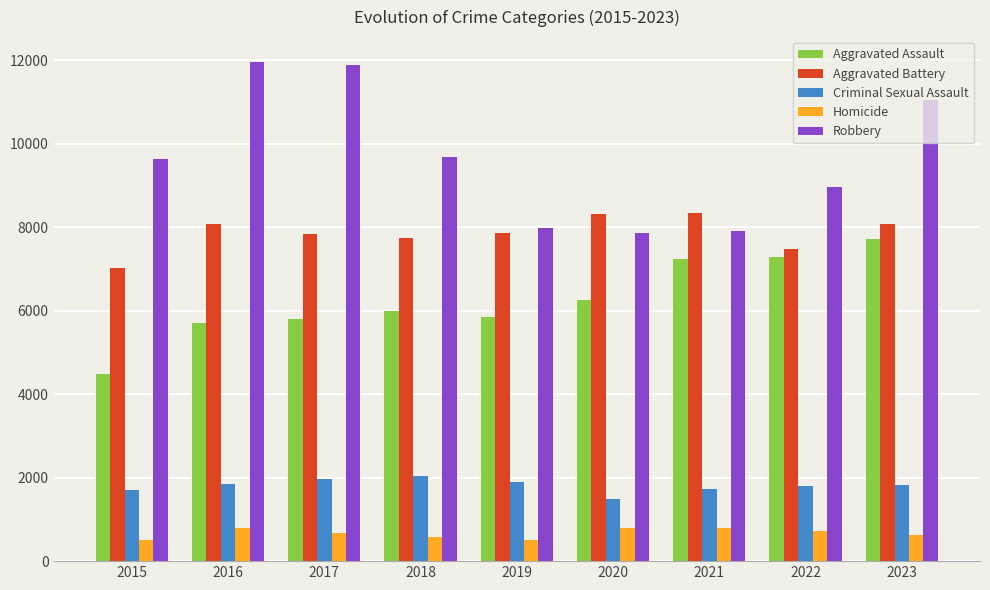

What is the difference between the Criminal Sexual Assault values at 2018 and 2019?

124